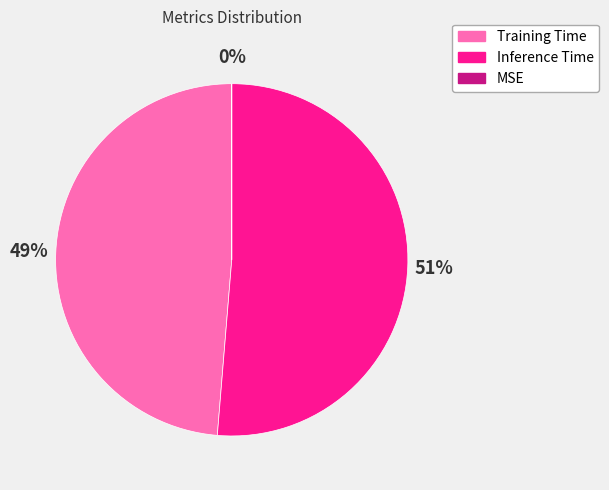

To the nearest percent, what portion does Training Time represent?

49%